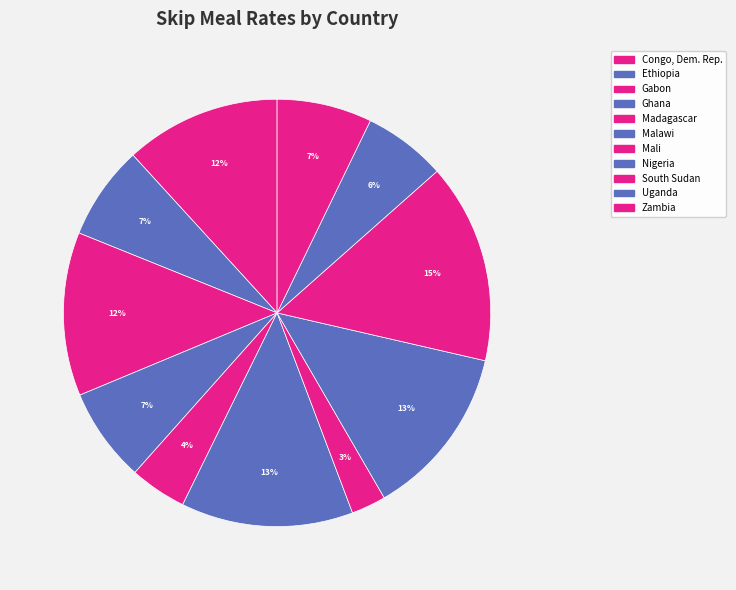

How many segments does this pie chart have?

11